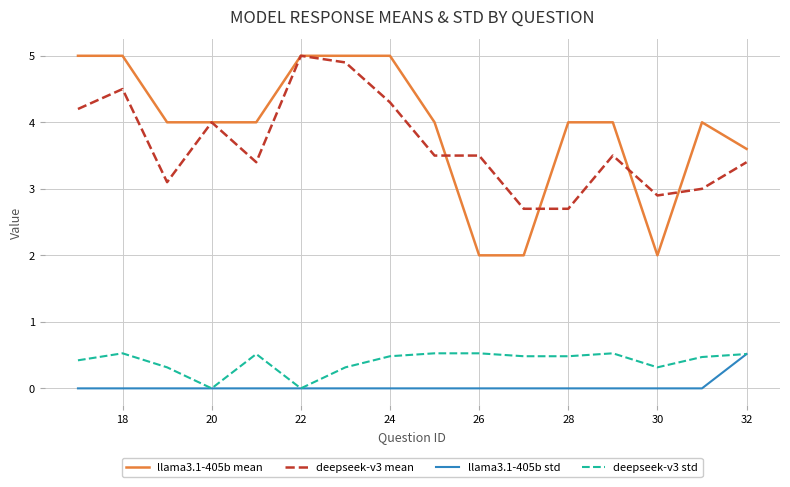

Which series has the widest spread of values?

llama3.1-405b mean